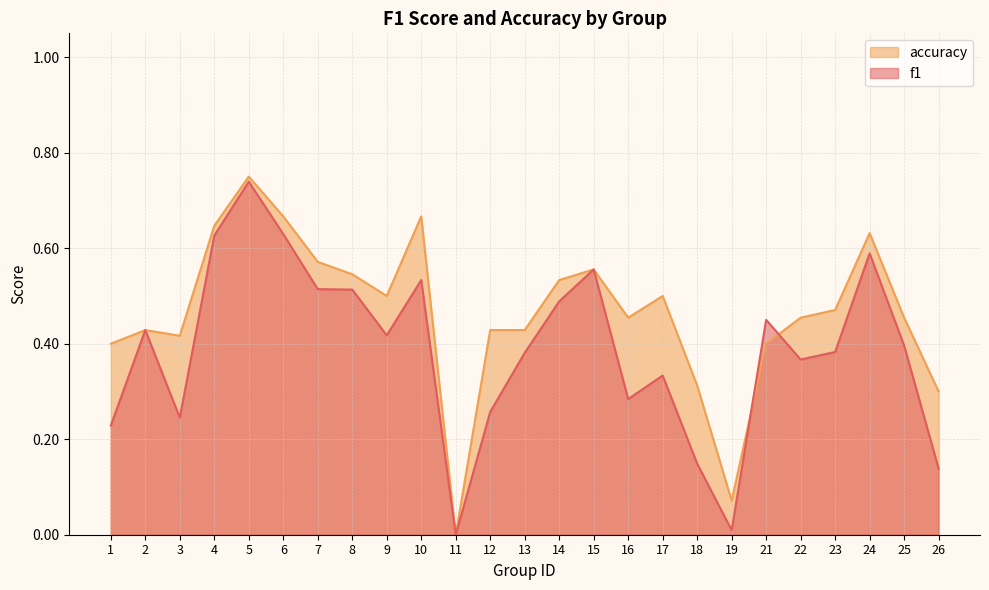

What is the value of the f1 point at the 12th from the left?

0.3